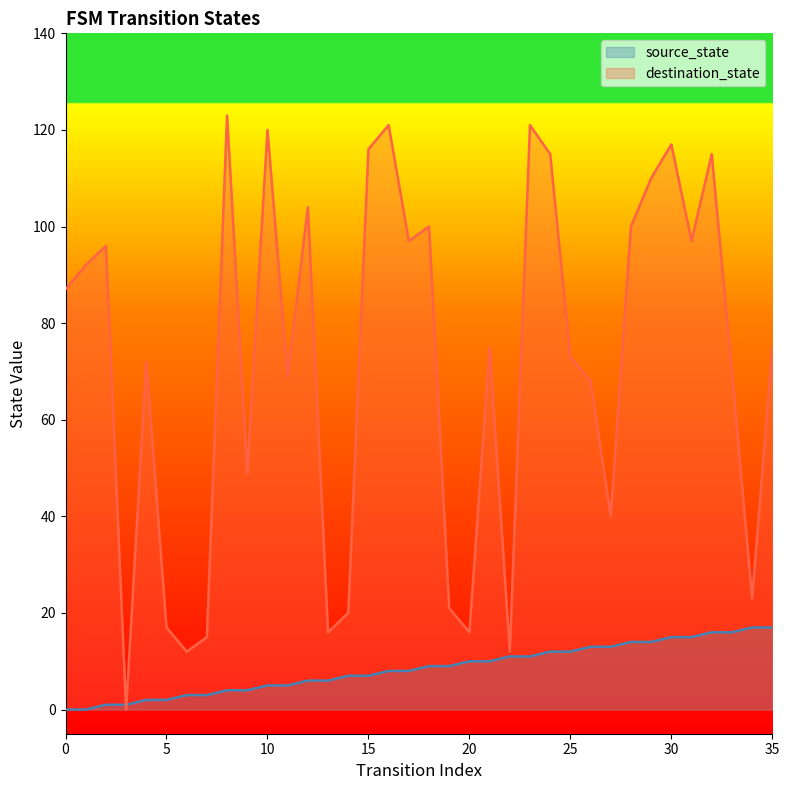

The value of source_state at 11 is 3. True or false?

False